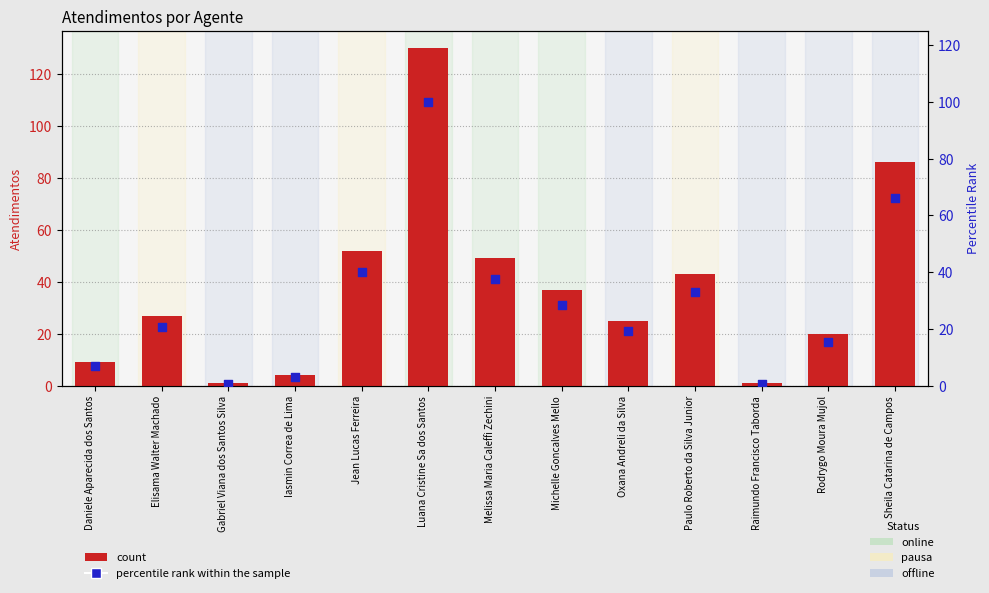

What are all the series names shown in the legend?

count, percentile rank within the sample